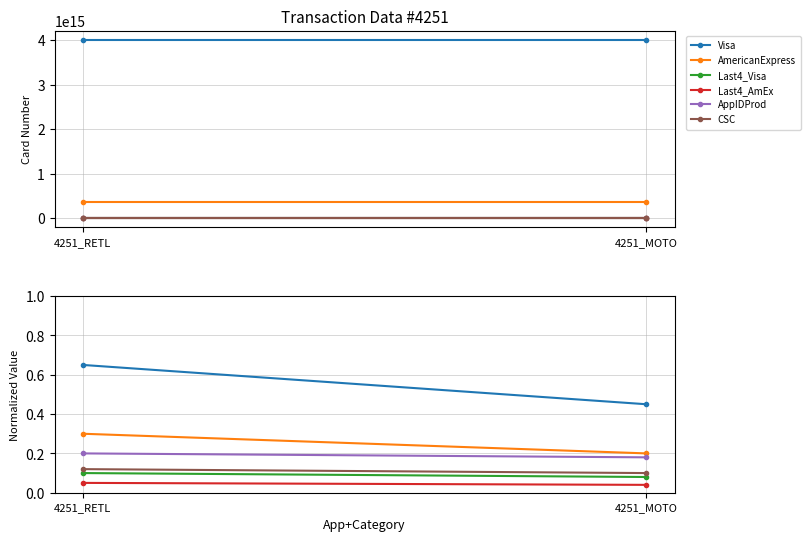

How many AppIDProd values are between 0 and 1?

2